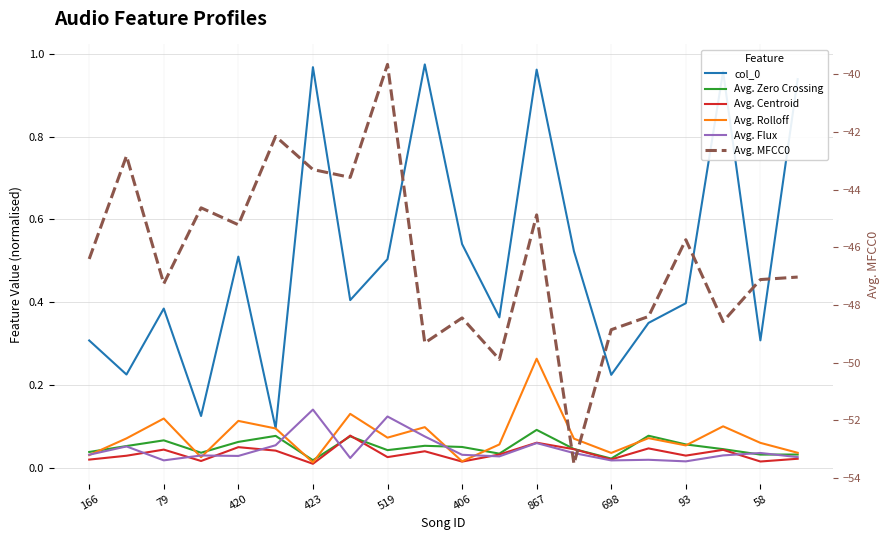

How many series are shown in this chart?

6